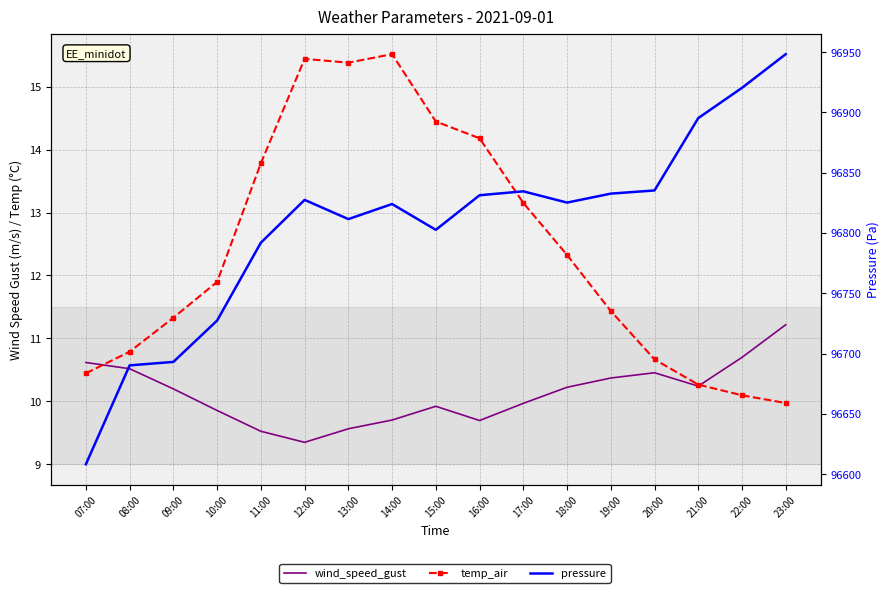

Where is wind_speed_gust nearest to the value 10?

17:00